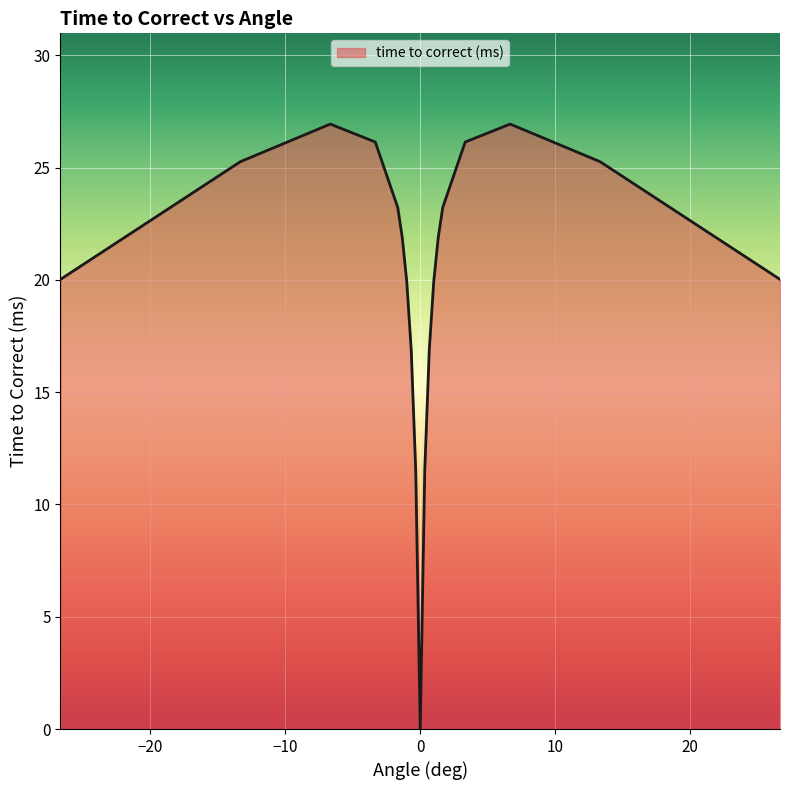

What is the maximum value shown in the chart?

26.9